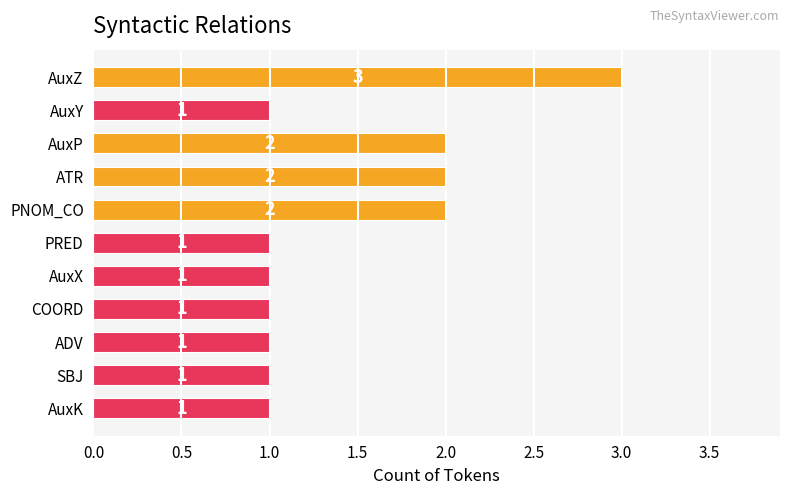

The chart shows a value of 1 at AuxK. True or false?

True